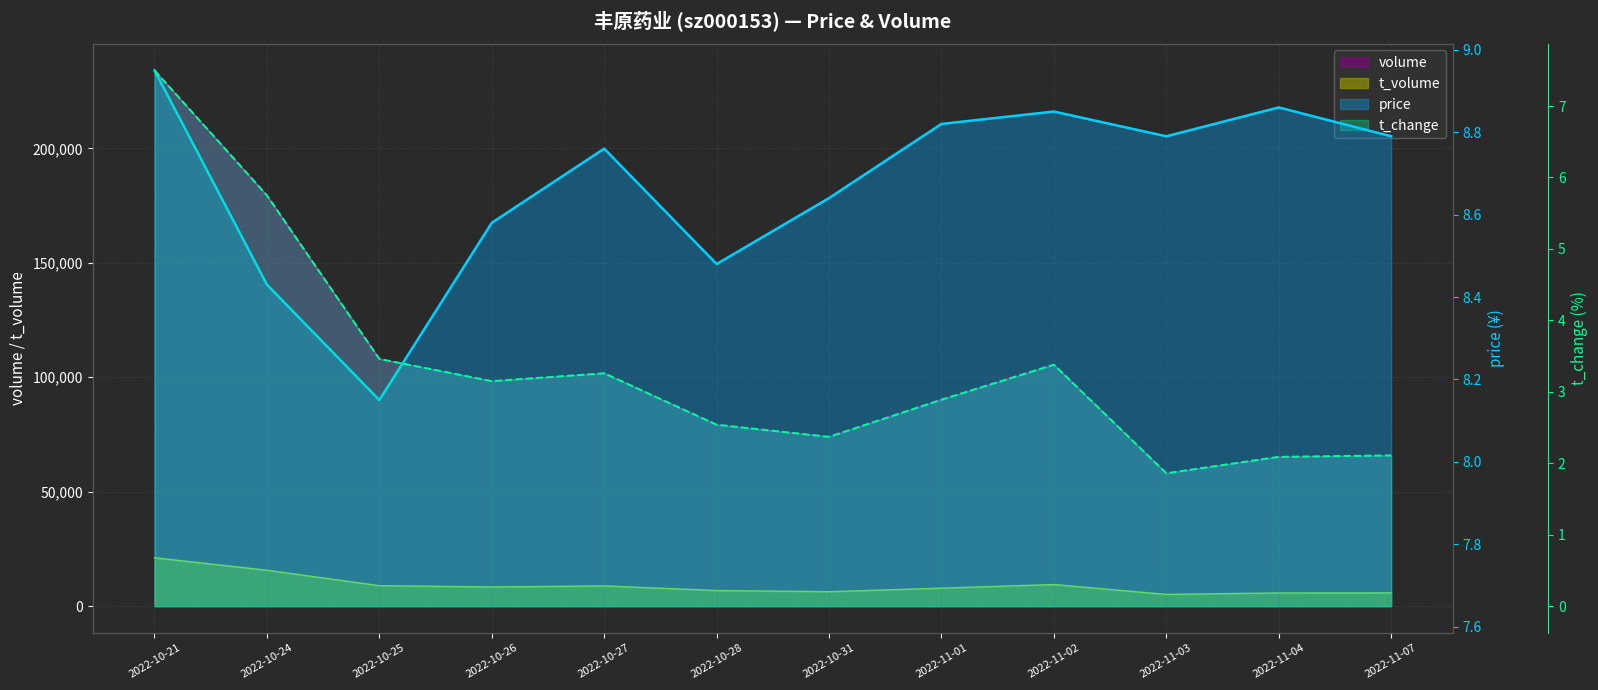

Where is the first local maximum for t_volume?

2022-10-27